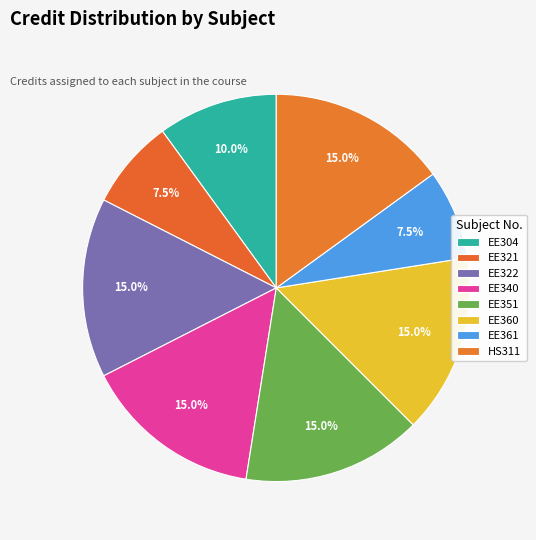

How many slices are in this pie chart?

8